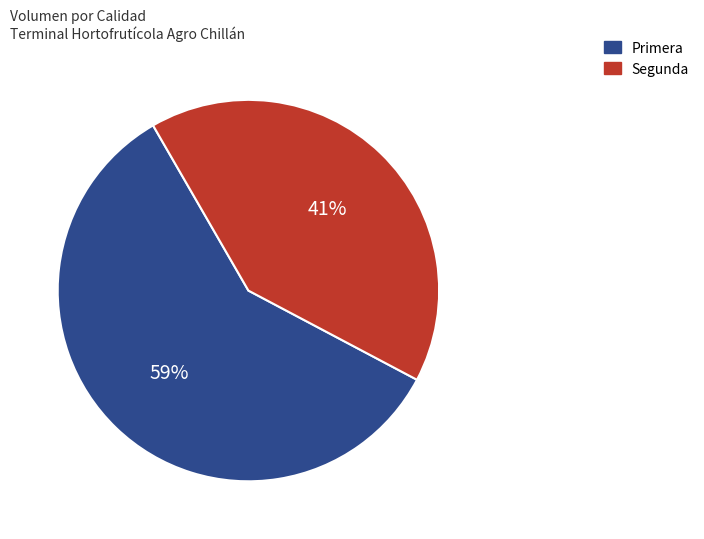

To the nearest percent, what is the difference between the Segunda and Primera slice percentages?

18%